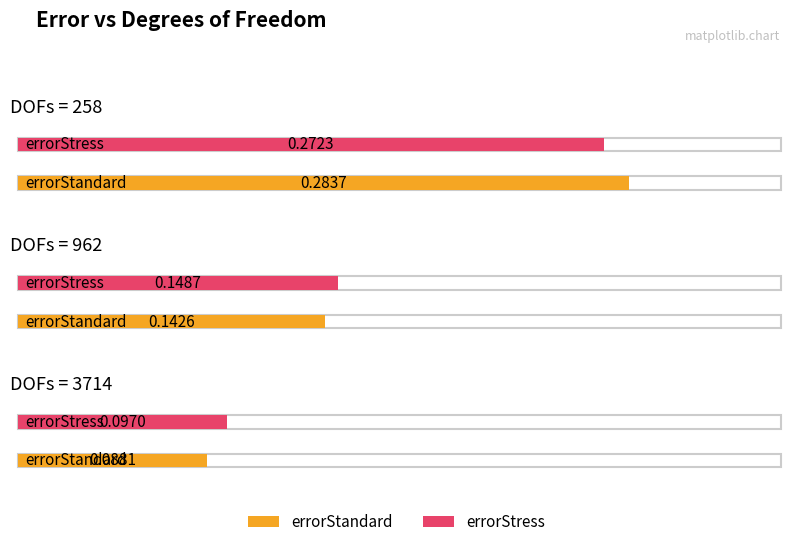

At which label does errorStress reach its peak?

258